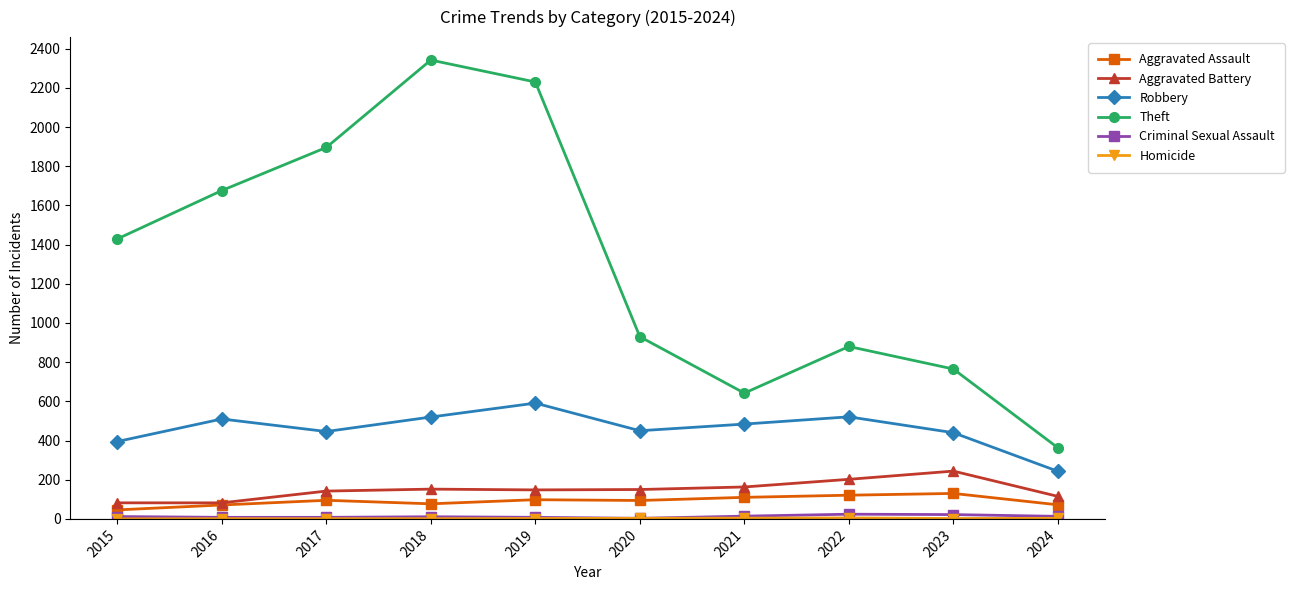

Is it true that Aggravated Assault equals 72 at 2024?

True